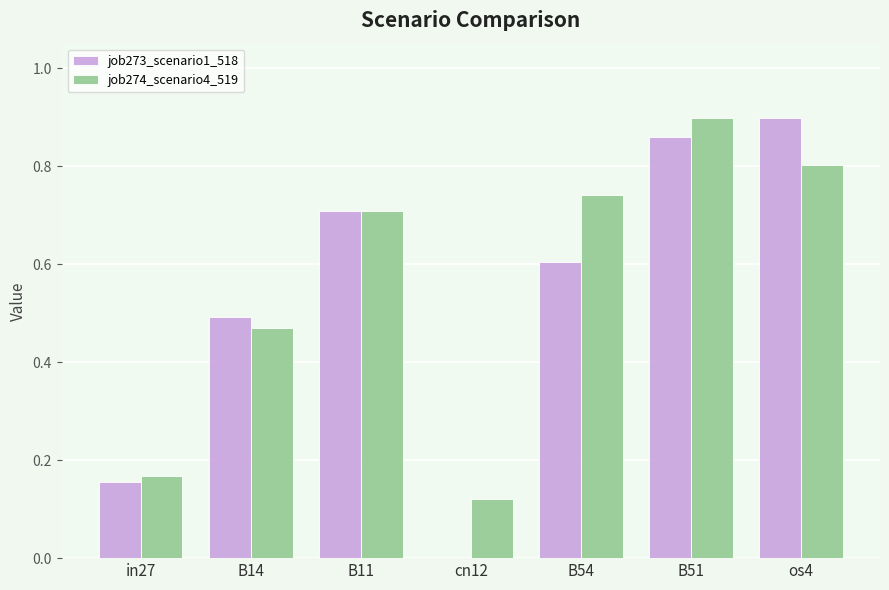

What is the sum of all job273_scenario1_518 values?

3.7